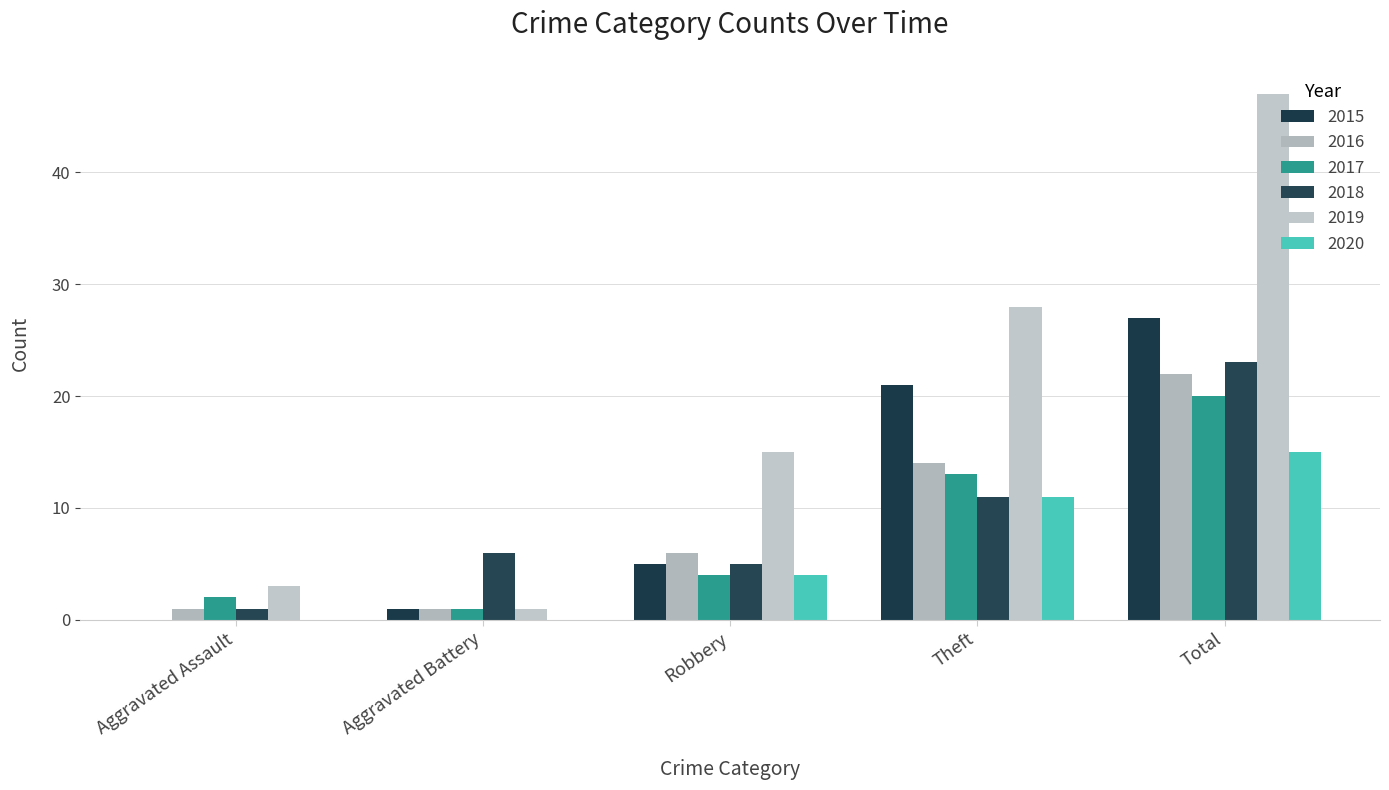

What are all the series names shown in the legend?

2015, 2016, 2017, 2018, 2019, 2020